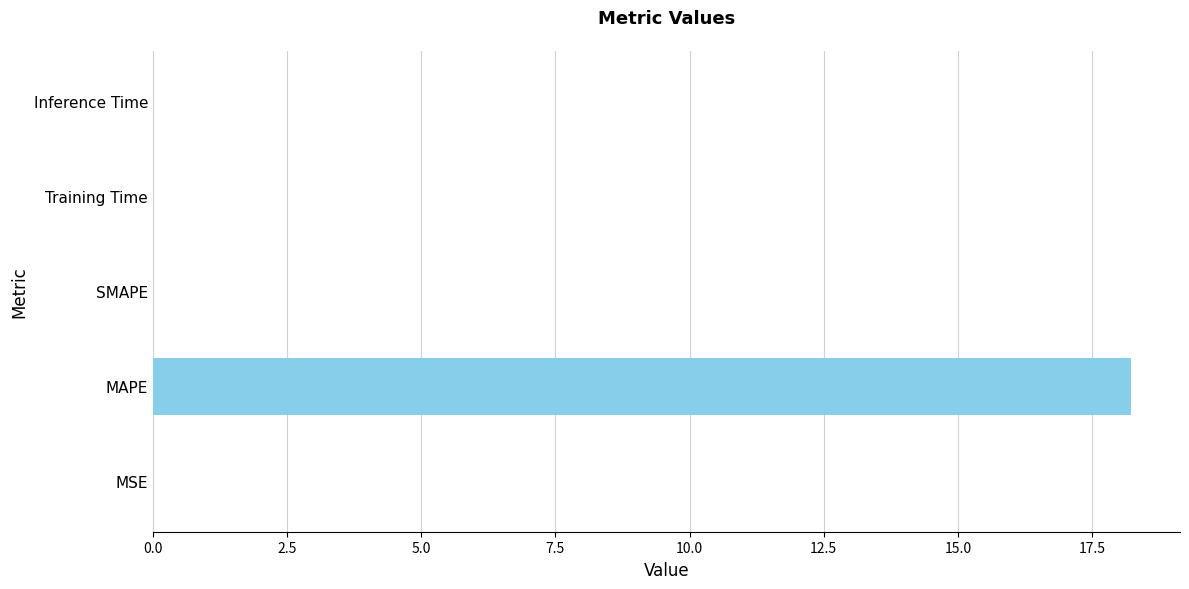

What is the greatest value displayed?

18.2